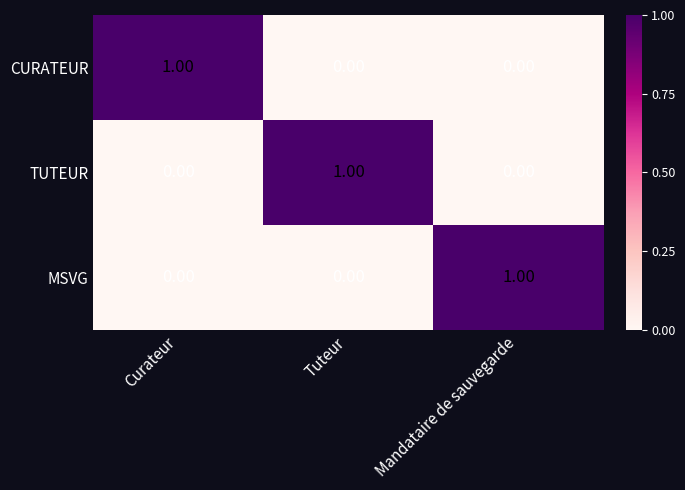

At how many categories does at least one series exceed 0?

3